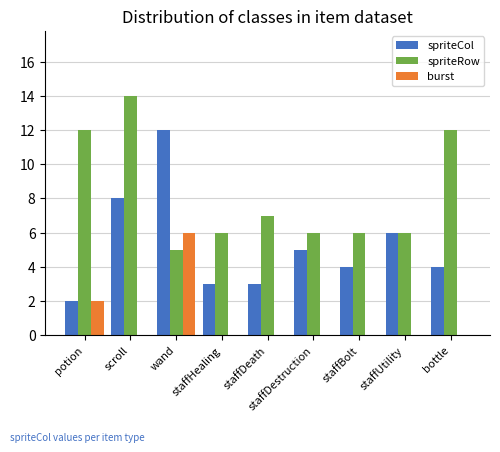

How many groups of bars are there?

9